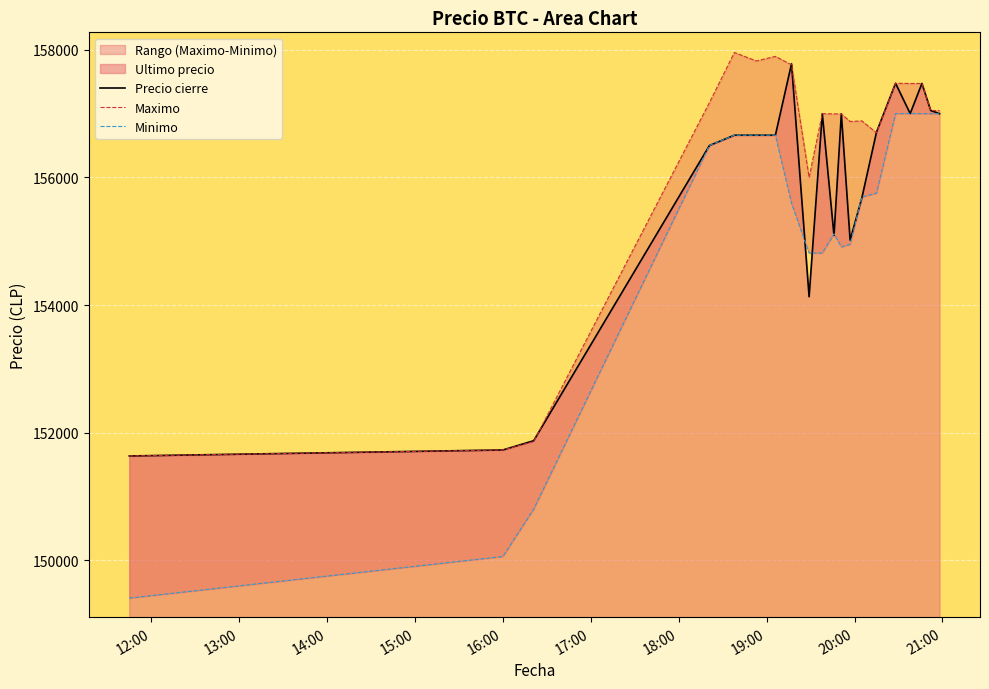

What is the difference between the maximum and minimum values in the Precio cierre series?

6149